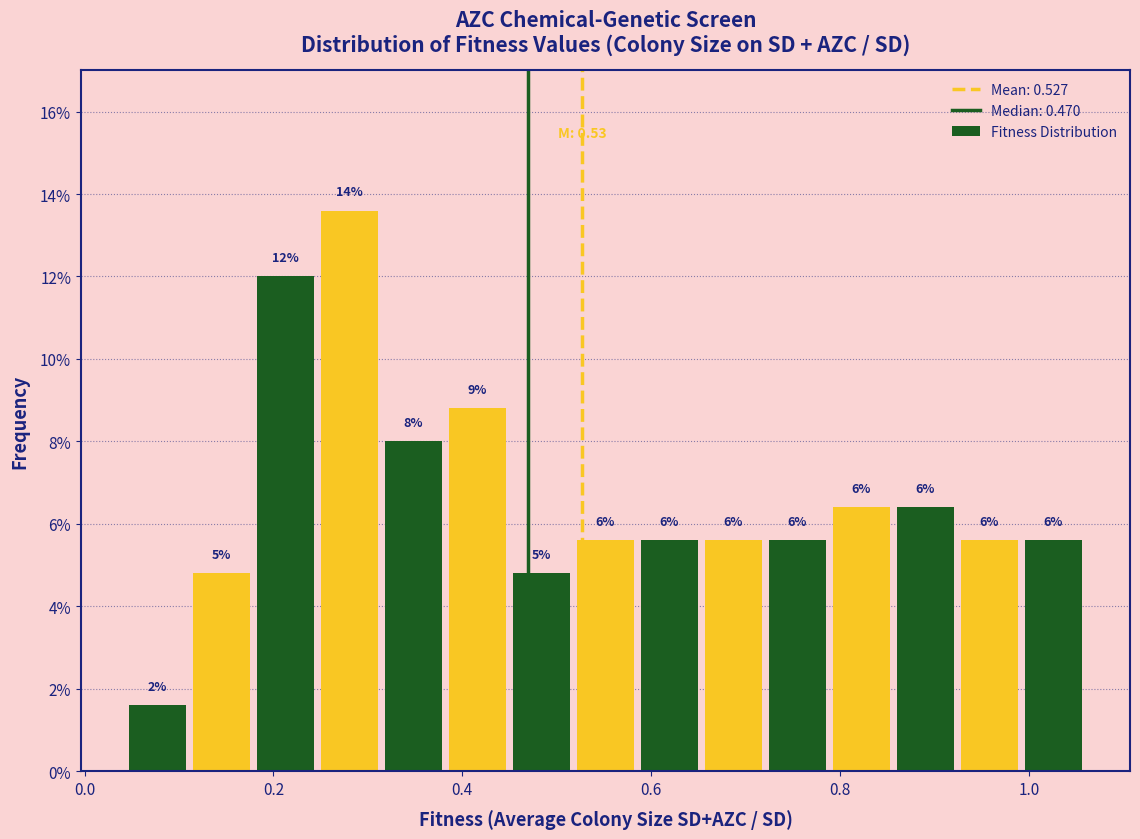

Read against the x-axis, roughly where is the centre of the tallest bar?

0.28